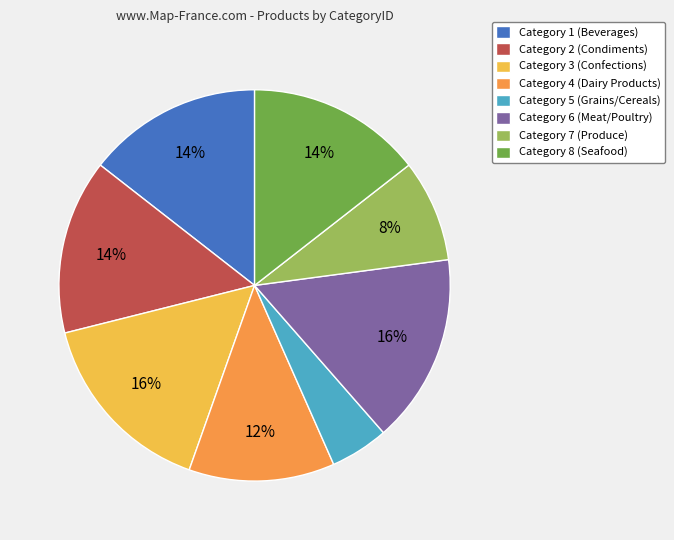

How many slices are in this pie chart?

8